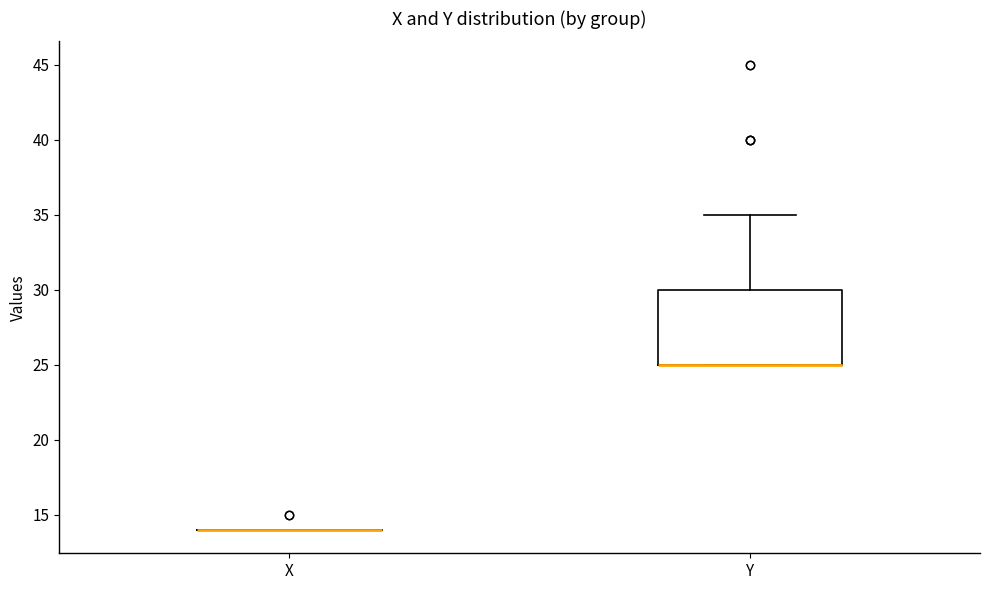

Reading left to right, read every box against the y-axis: the position of its median line, the range the box covers, and the ends of its whiskers. The values are not printed on the chart, so give them approximately, as read against the axis.

X: box collapsed to a line at 14, whiskers 14 to 14
Y: median 25 (drawn on the box's lower edge), box 25 to 30, whiskers 25 to 35